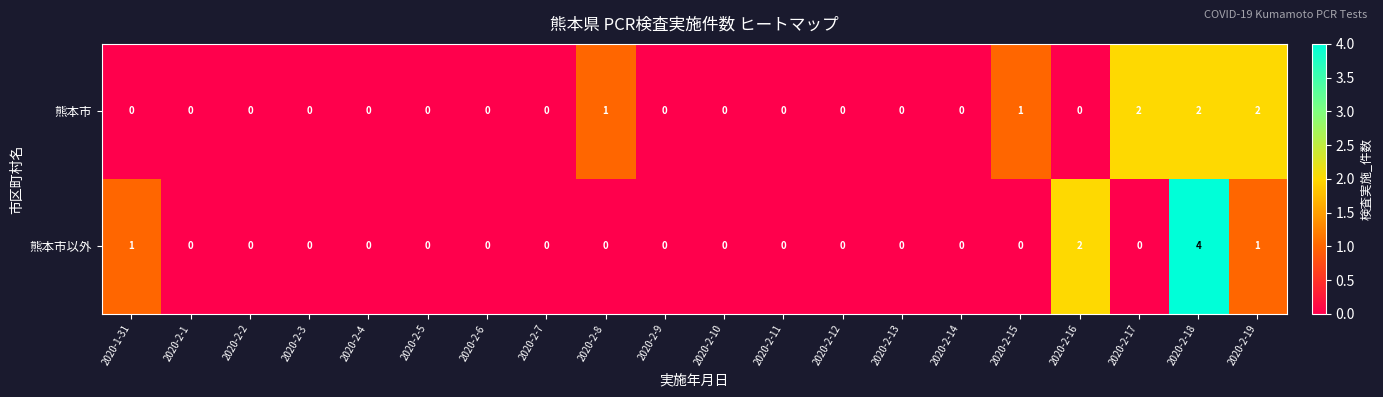

Which category has the highest value across all series?

2020-2-18